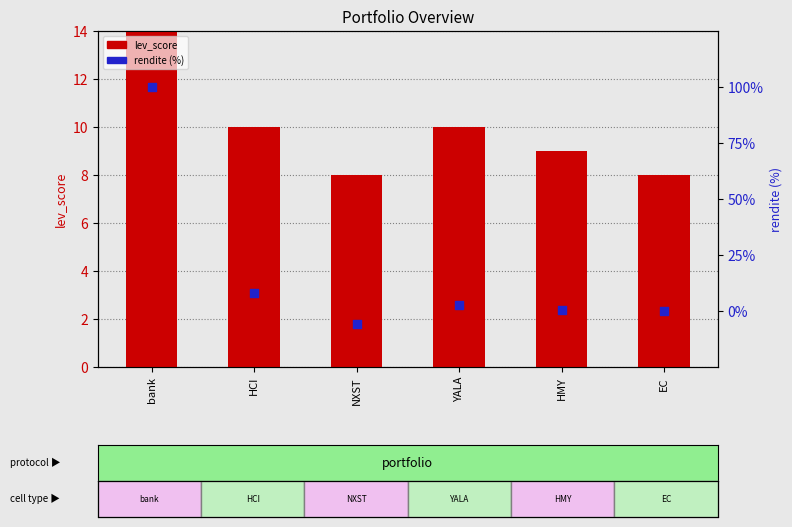

Which series has the largest total across all categories?

lev_score